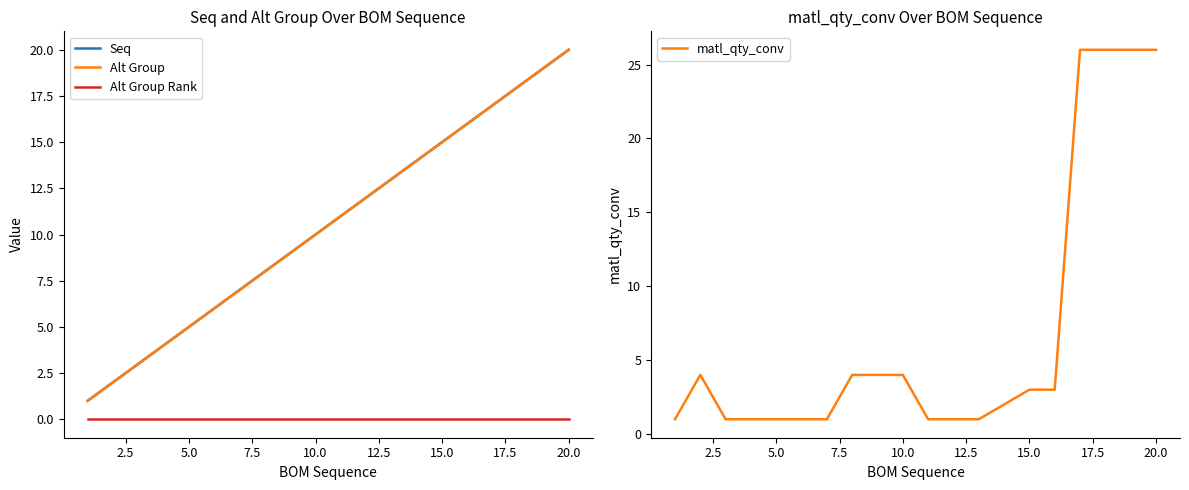

True or false: Alt Group has more than 2 interior local peaks.

False